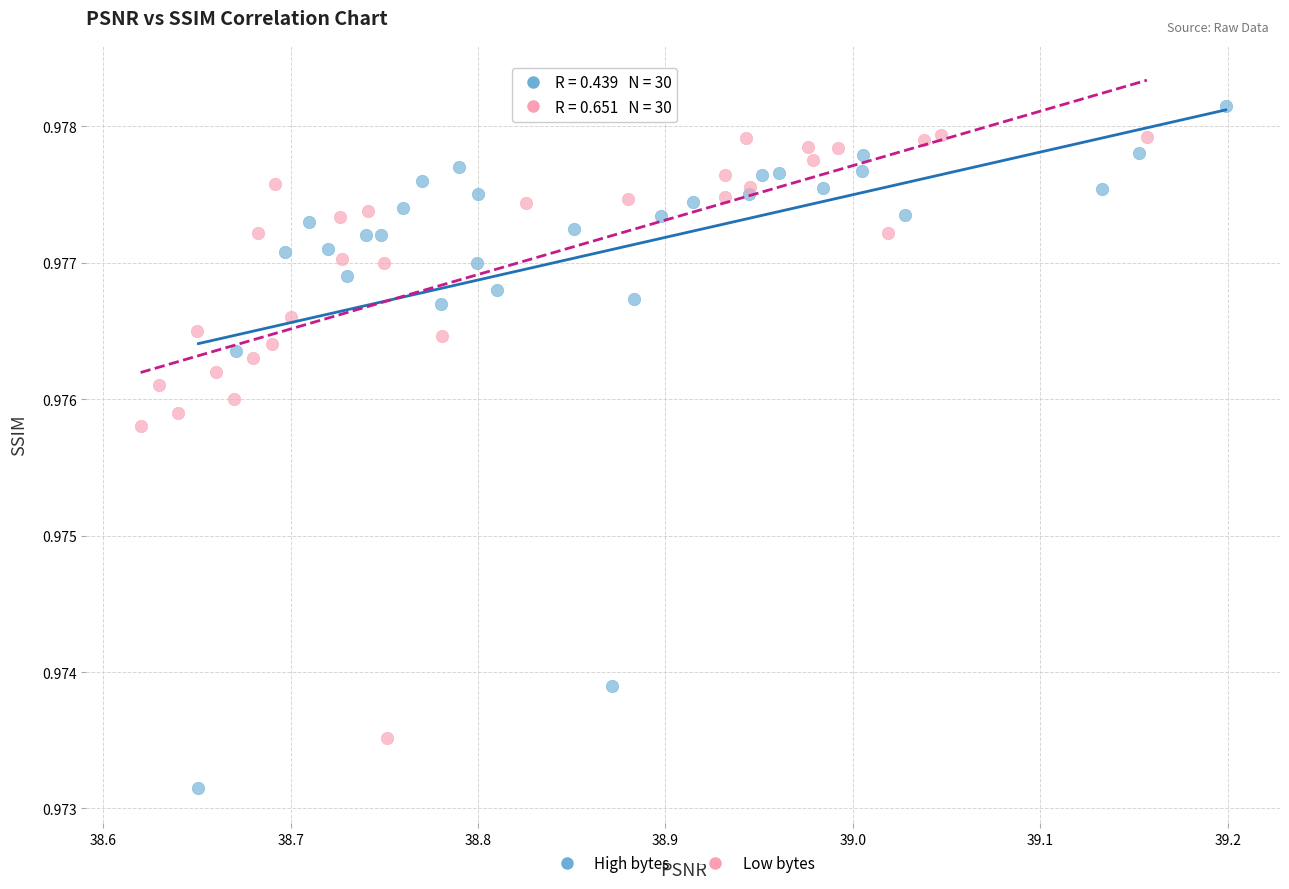

Which series reaches the minimum Y coordinate?

High bytes